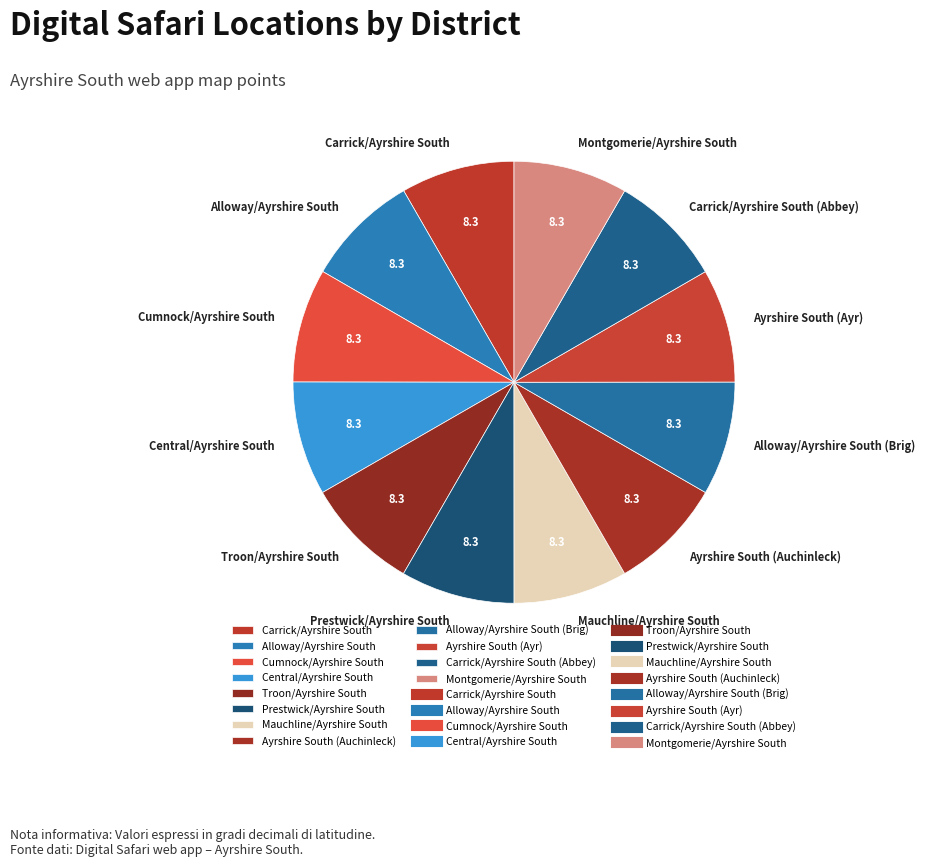

Do Troon/Ayrshire South and Carrick/Ayrshire South together represent more than half of the pie?

No